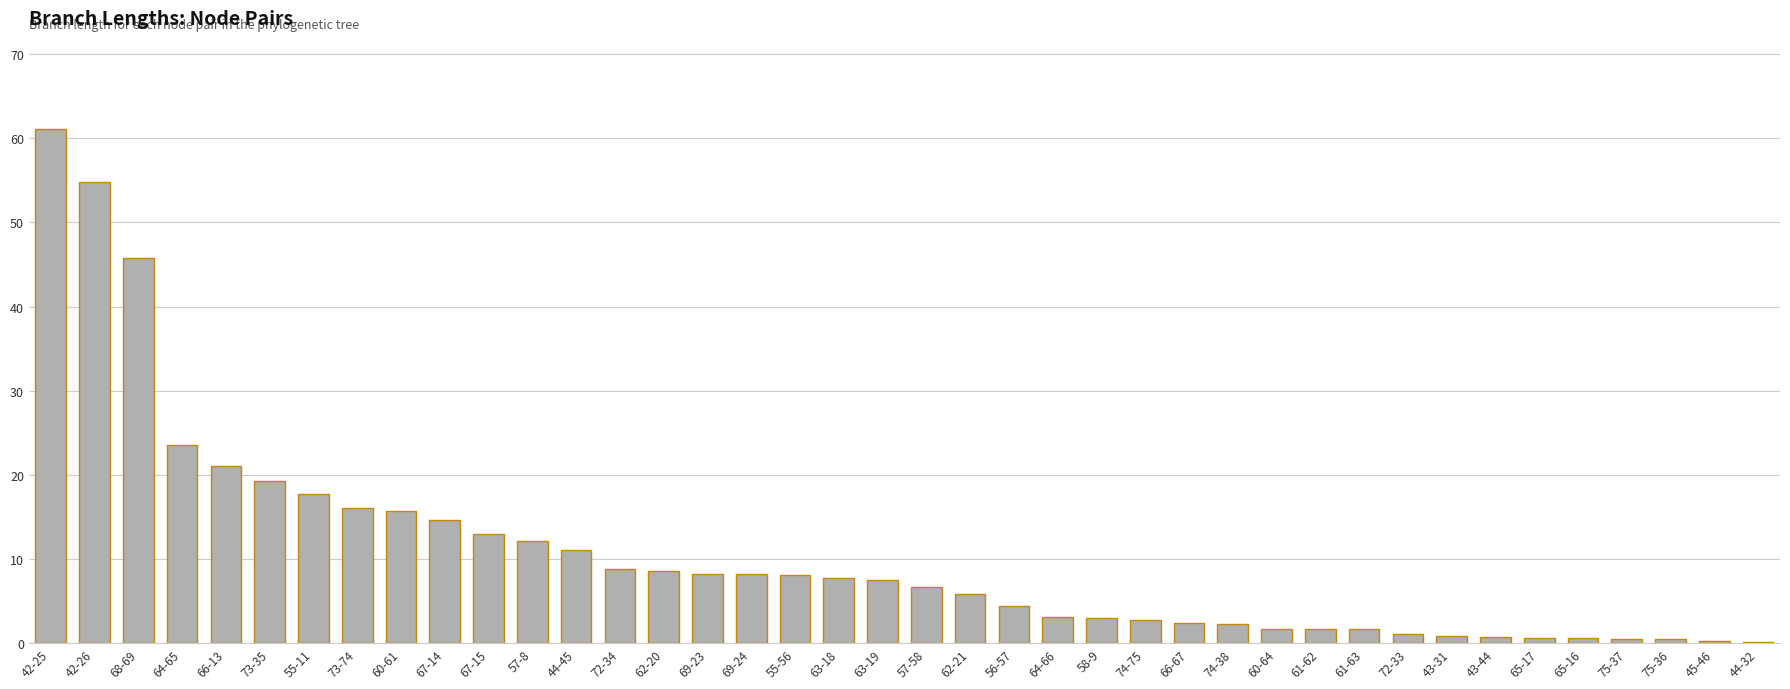

Are the bars horizontal?

No